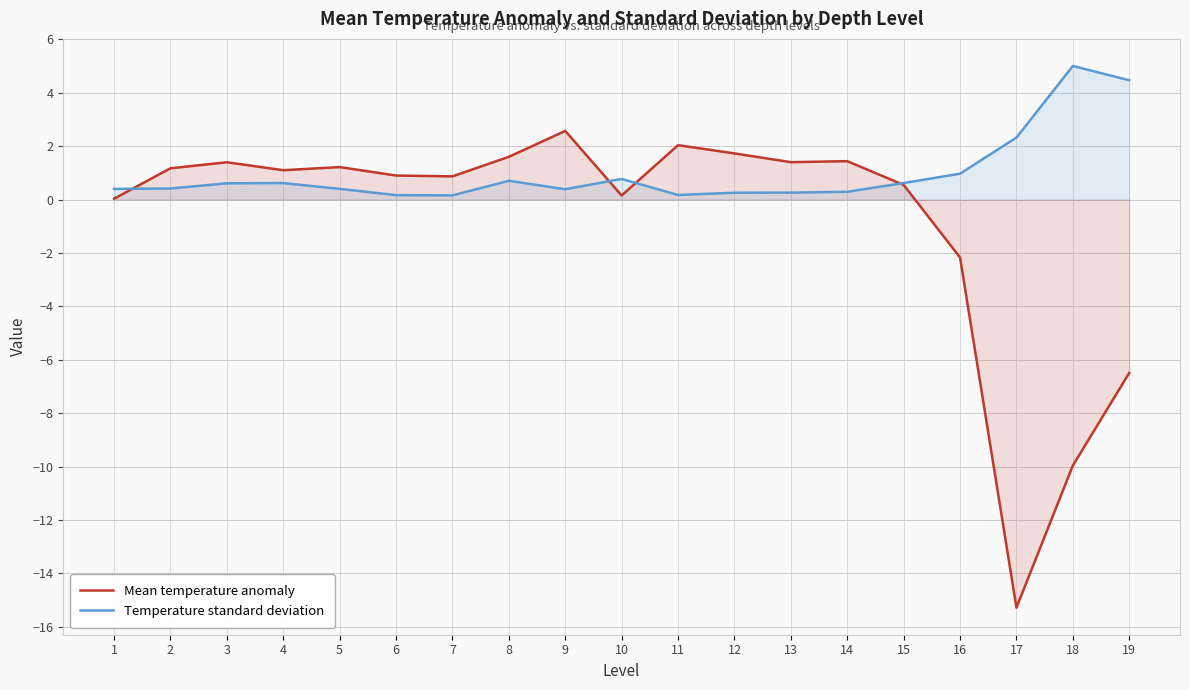

Which has a higher value, 2 or 12?

12